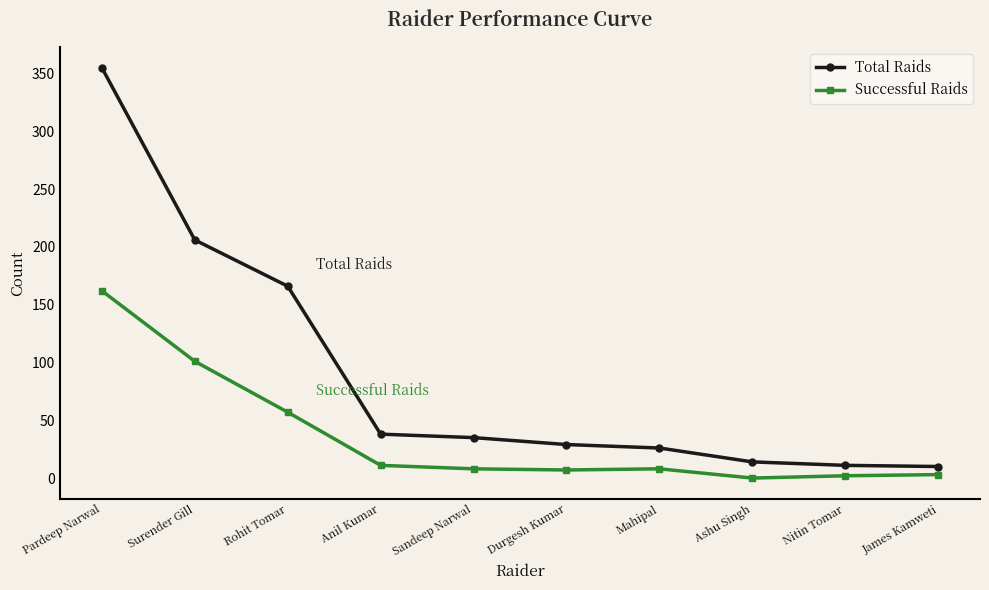

At which label is Total Raids closest to 182?

Rohit Tomar